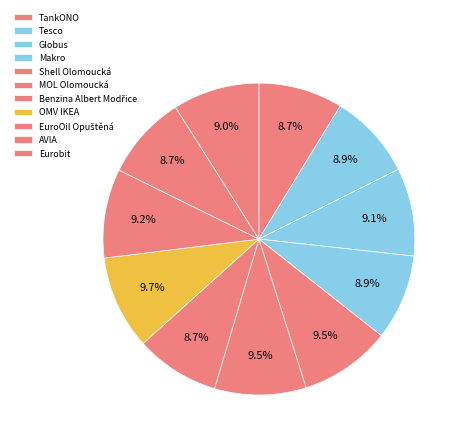

How many slices are in this pie chart?

11